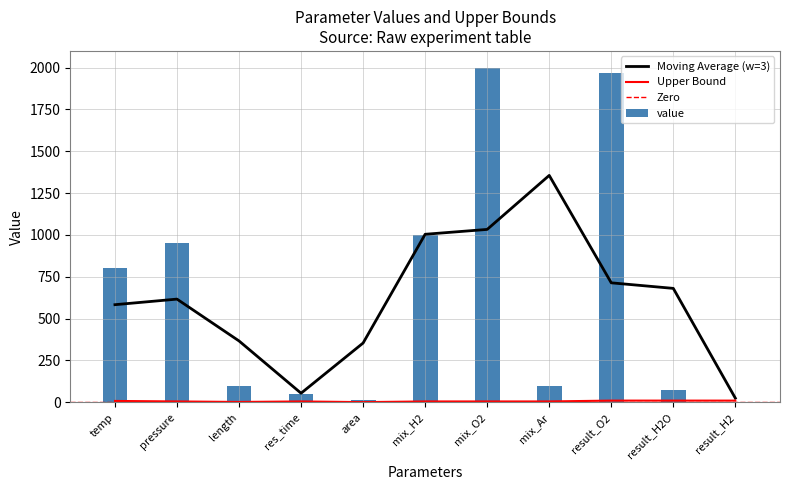

The chart shows a value of 3 at temp. True or false?

False